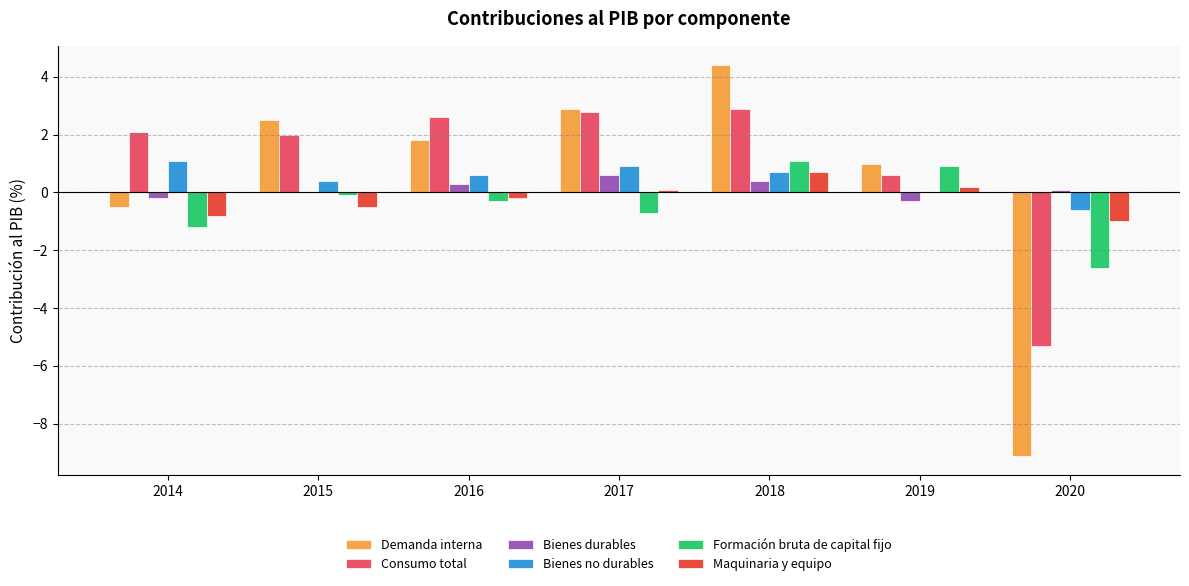

What is the average value of the Bienes durables series?

0.1